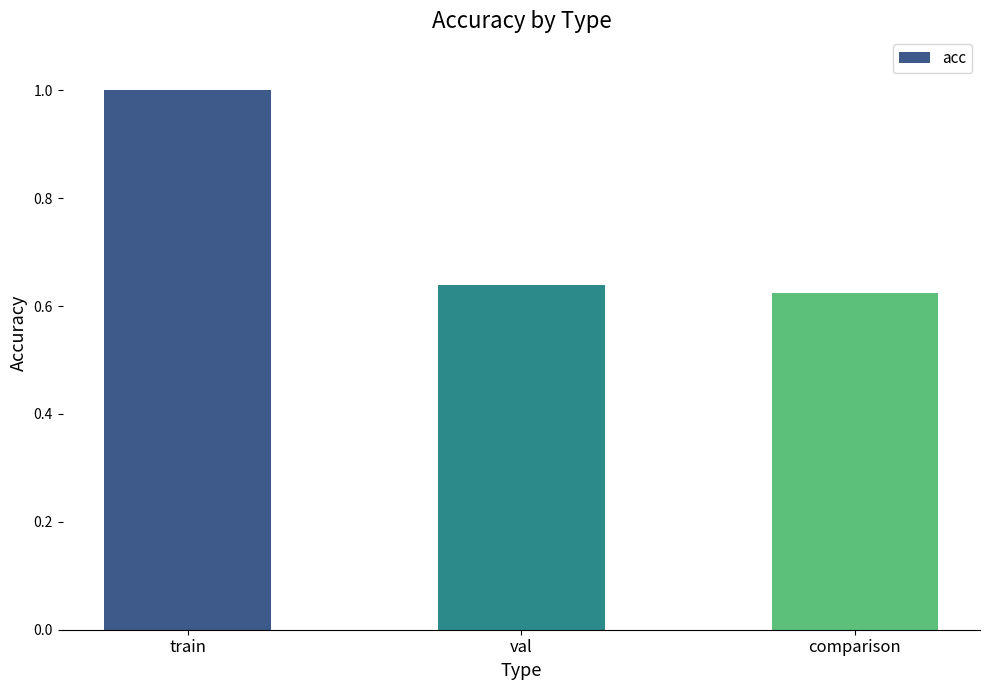

List the labels in order of value, smallest first.

comparison, val, train